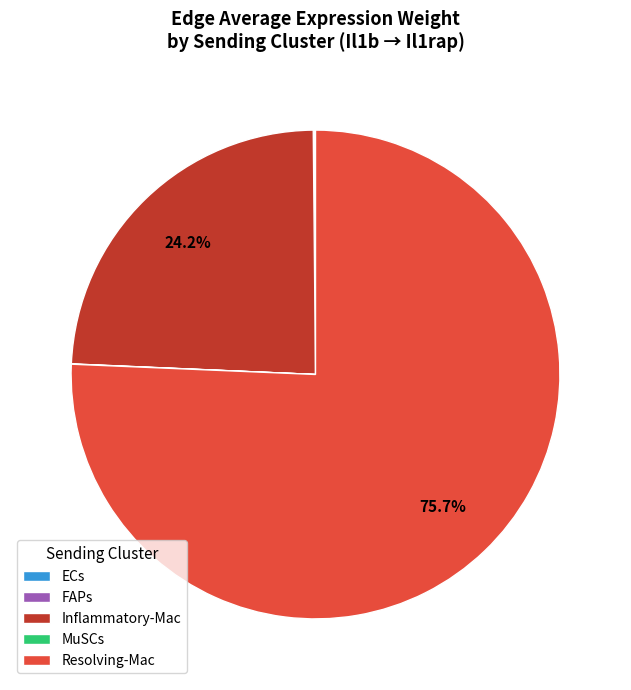

To the nearest percent, what percentage of the pie is Inflammatory-Mac?

24%